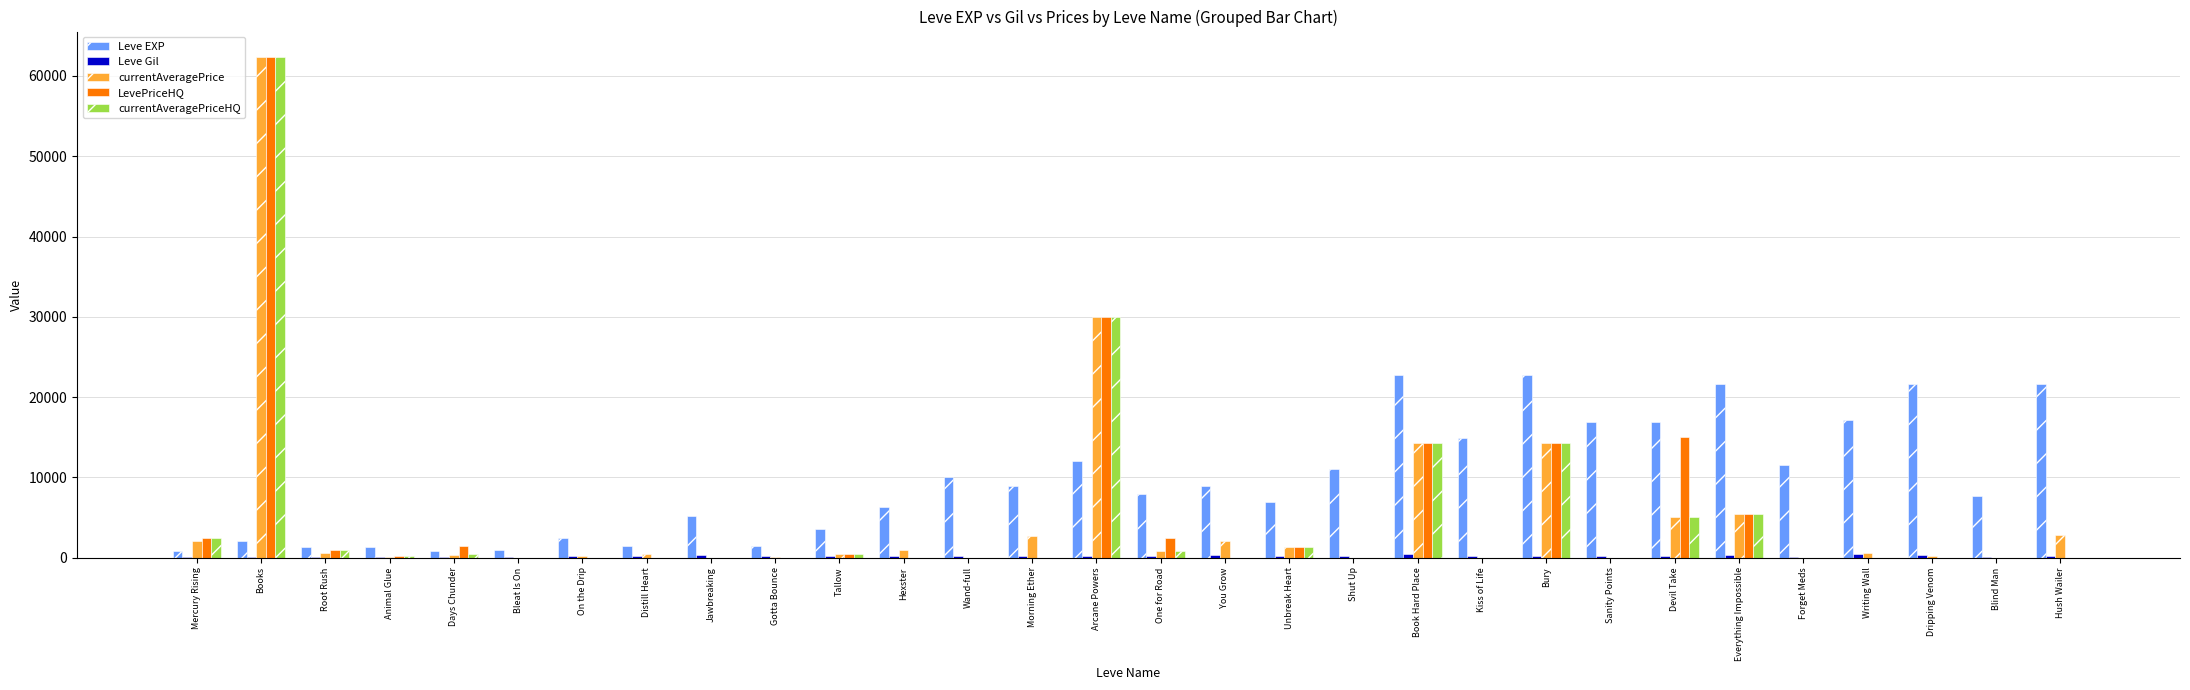

At which category does the chart reach its peak across all series?

Books